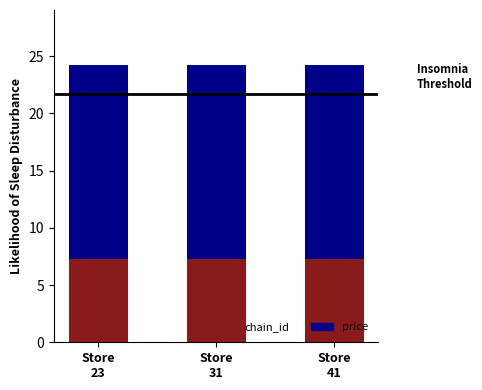

What is the average value of the chain_id series?

7.3